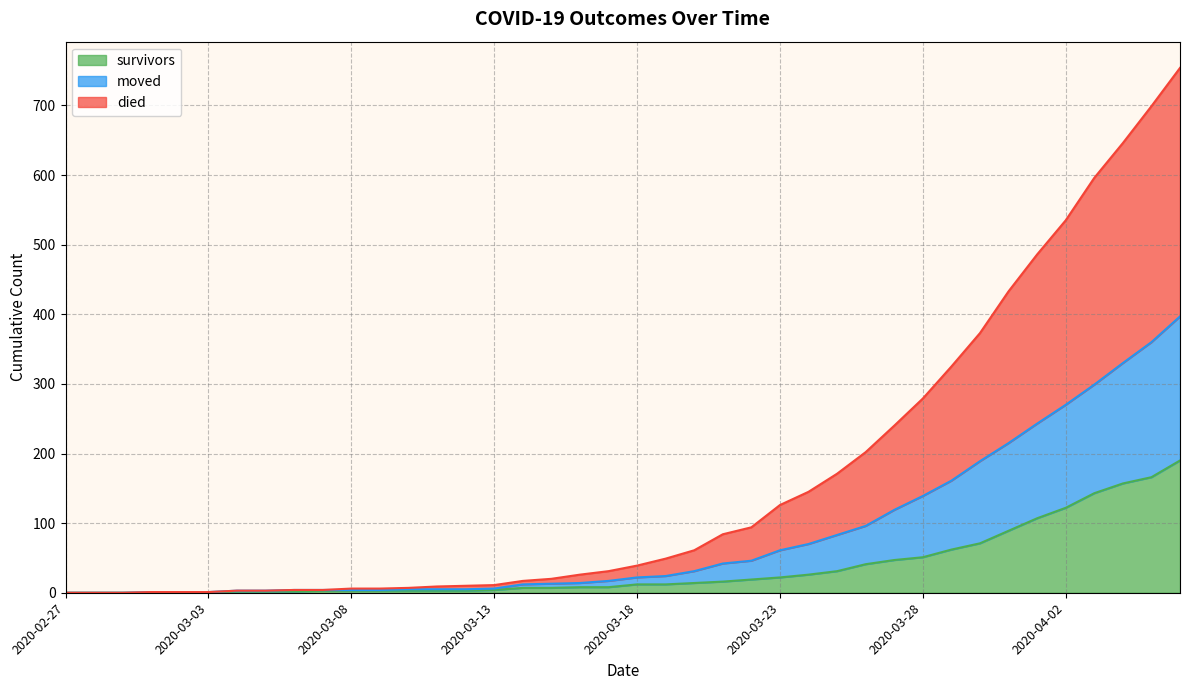

The value of moved at 2020-04-01 is 243. True or false?

True